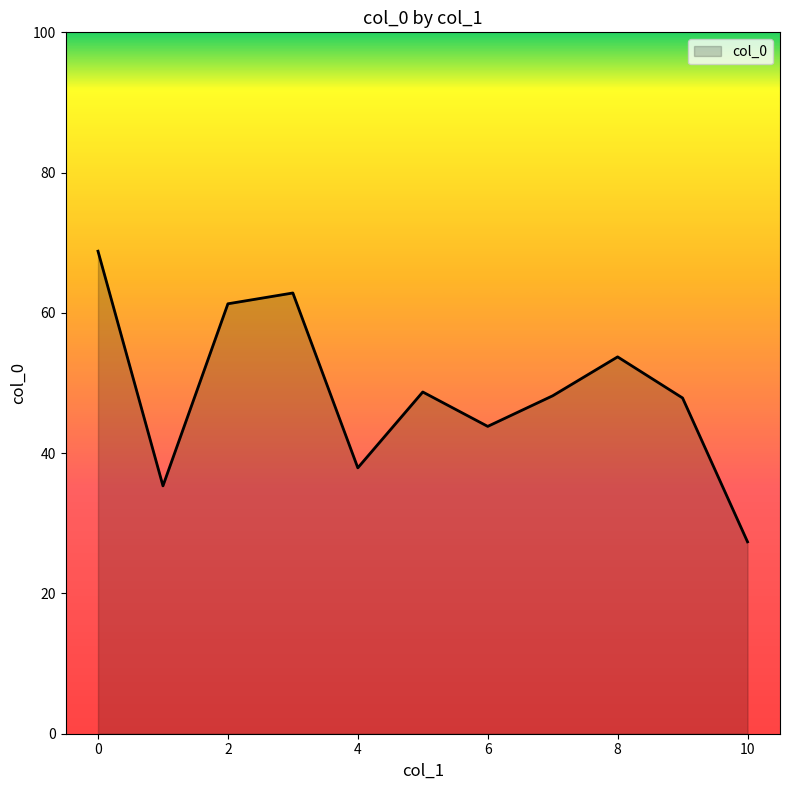

How many categories are shown in the chart?

11